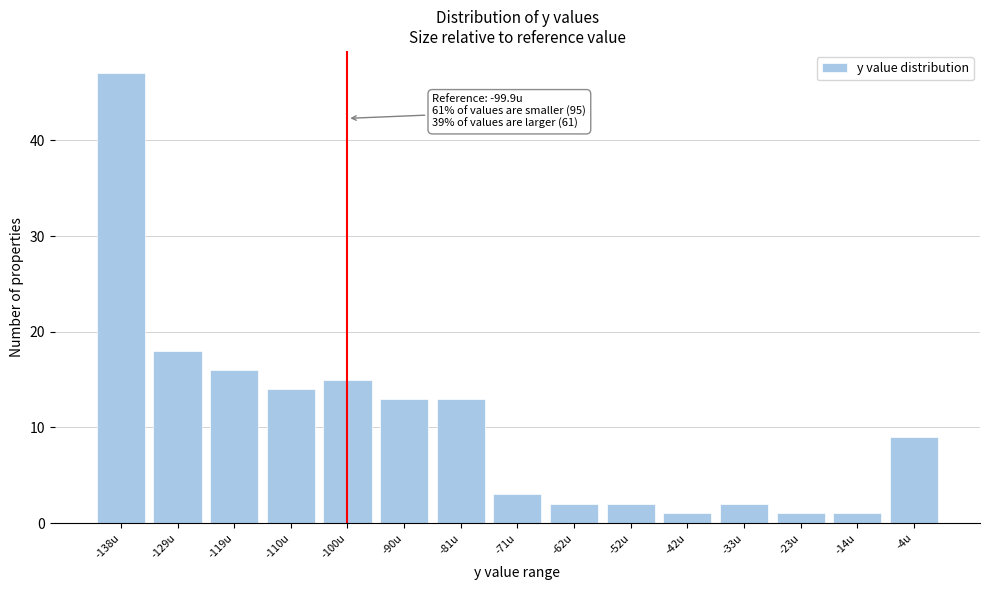

Reading right to left, list all the values displayed in this chart.

-4u=9	-14u=1	-23u=1	-33u=2	-42u=1	-52u=2	-62u=2	-71u=3	-81u=13	-90u=13	-100u=15	-110u=14	-119u=16	-129u=18	-138u=47